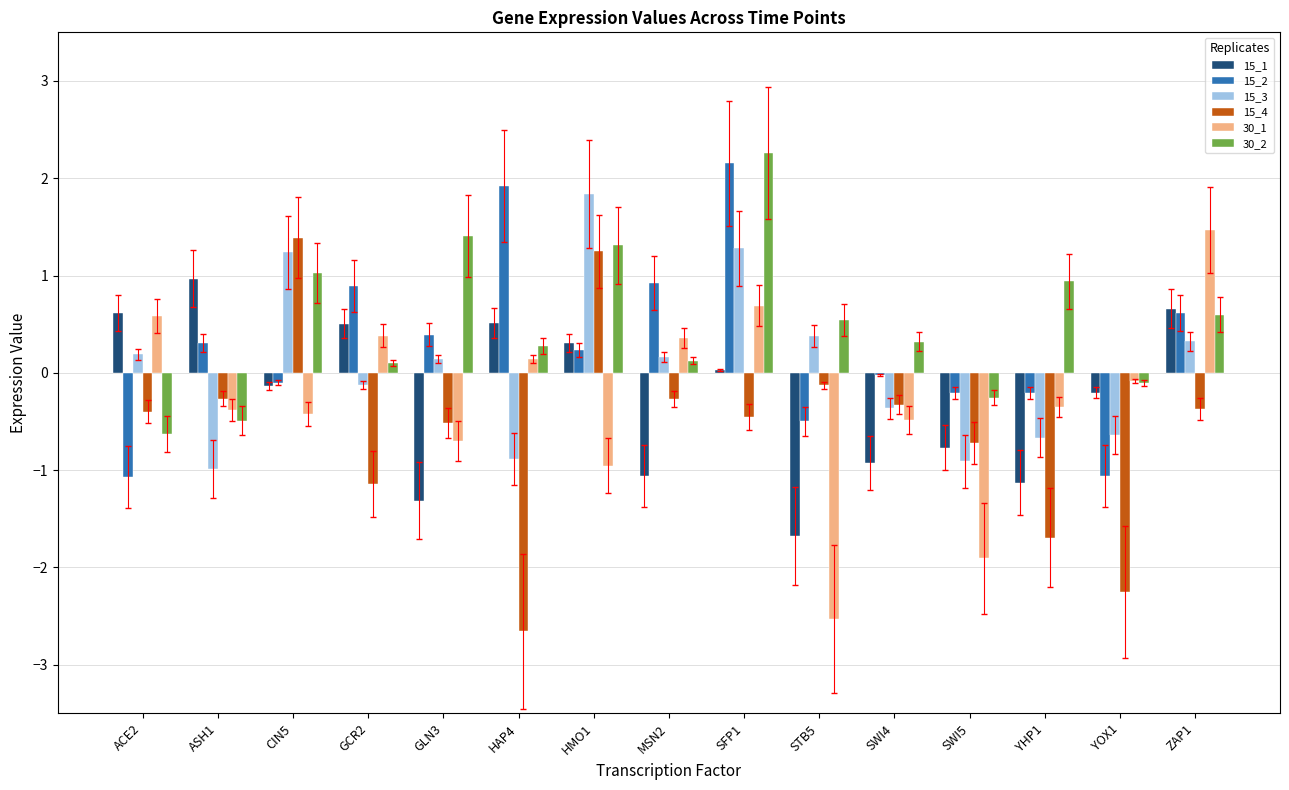

What is the maximum value for 15_4?

1.4